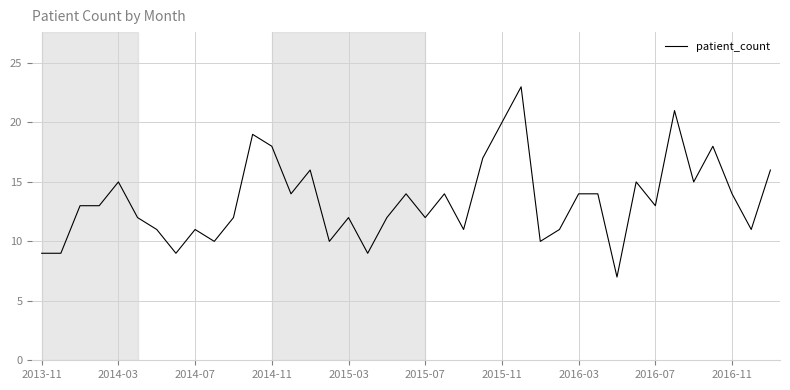

What is the smallest value displayed?

7